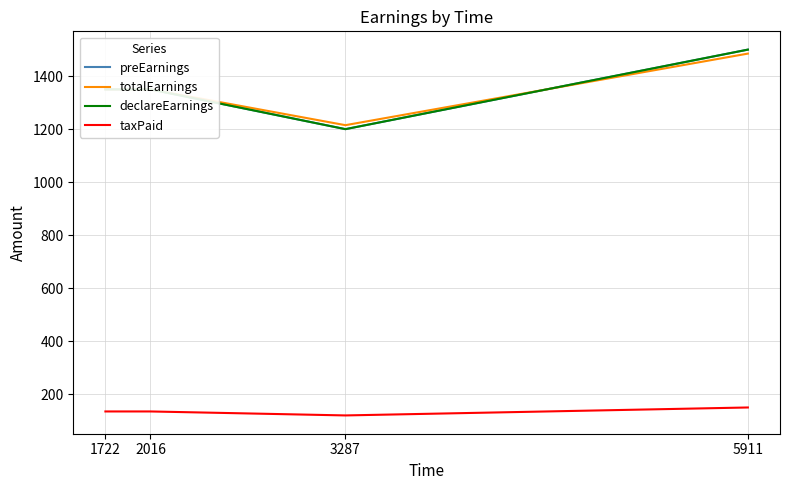

Reading left to right, extract all data points from this chart.

preEarnings: 1722=1350	2016=1350	3287=1200	5911=1500
totalEarnings: 1722=1350	2016=1350	3287=1215	5911=1485
declareEarnings: 1722=1350	2016=1350	3287=1200	5911=1500
taxPaid: 1722=135	2016=135	3287=120	5911=150